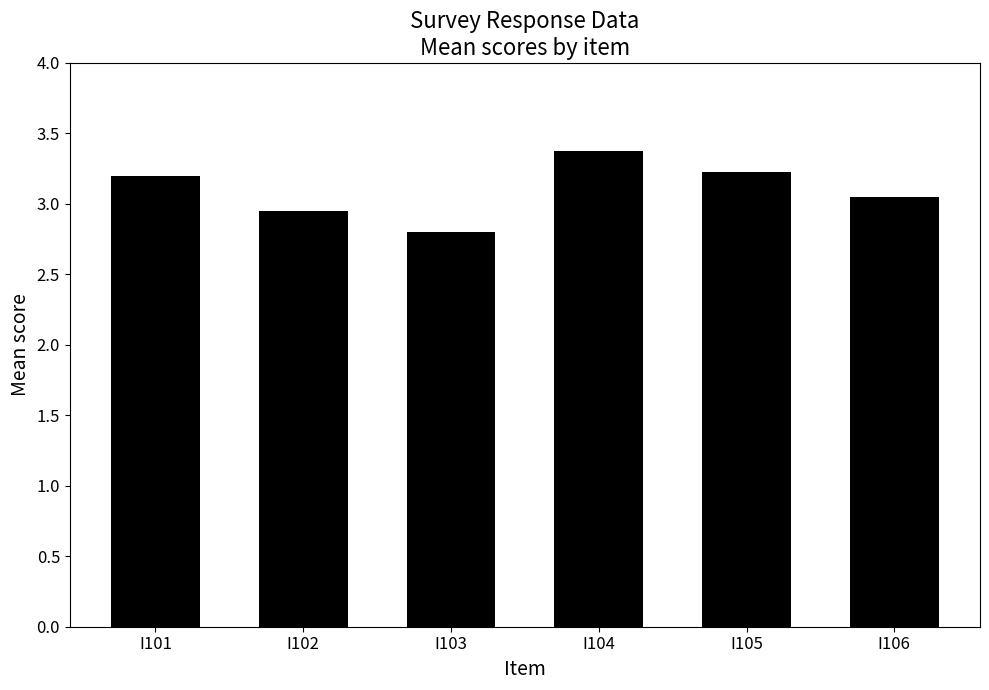

True or false: the data shows 4.8 at I103.

False